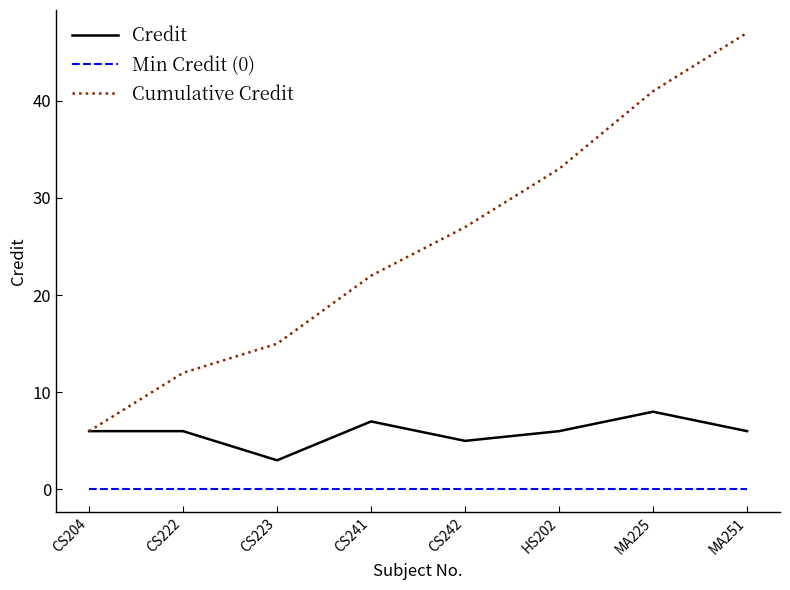

Rank the series by their average value, from highest to lowest.

Cumulative Credit, Credit, Min Credit (0)